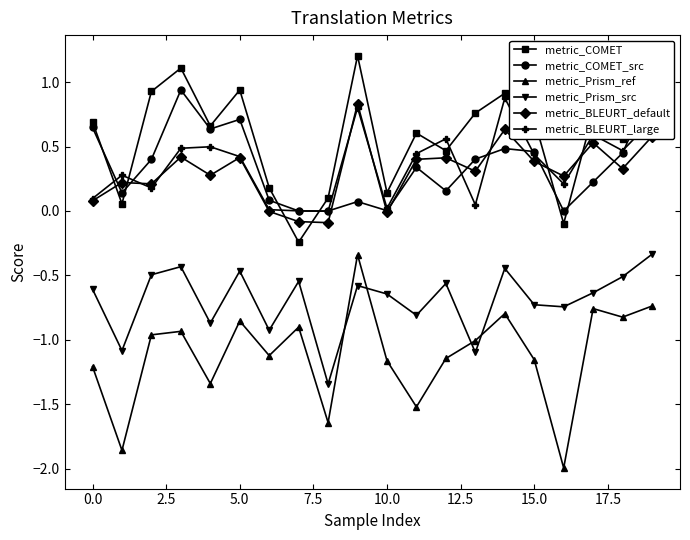

True or false: metric_BLEURT_large has a value of 0.4 at 0.0.

False